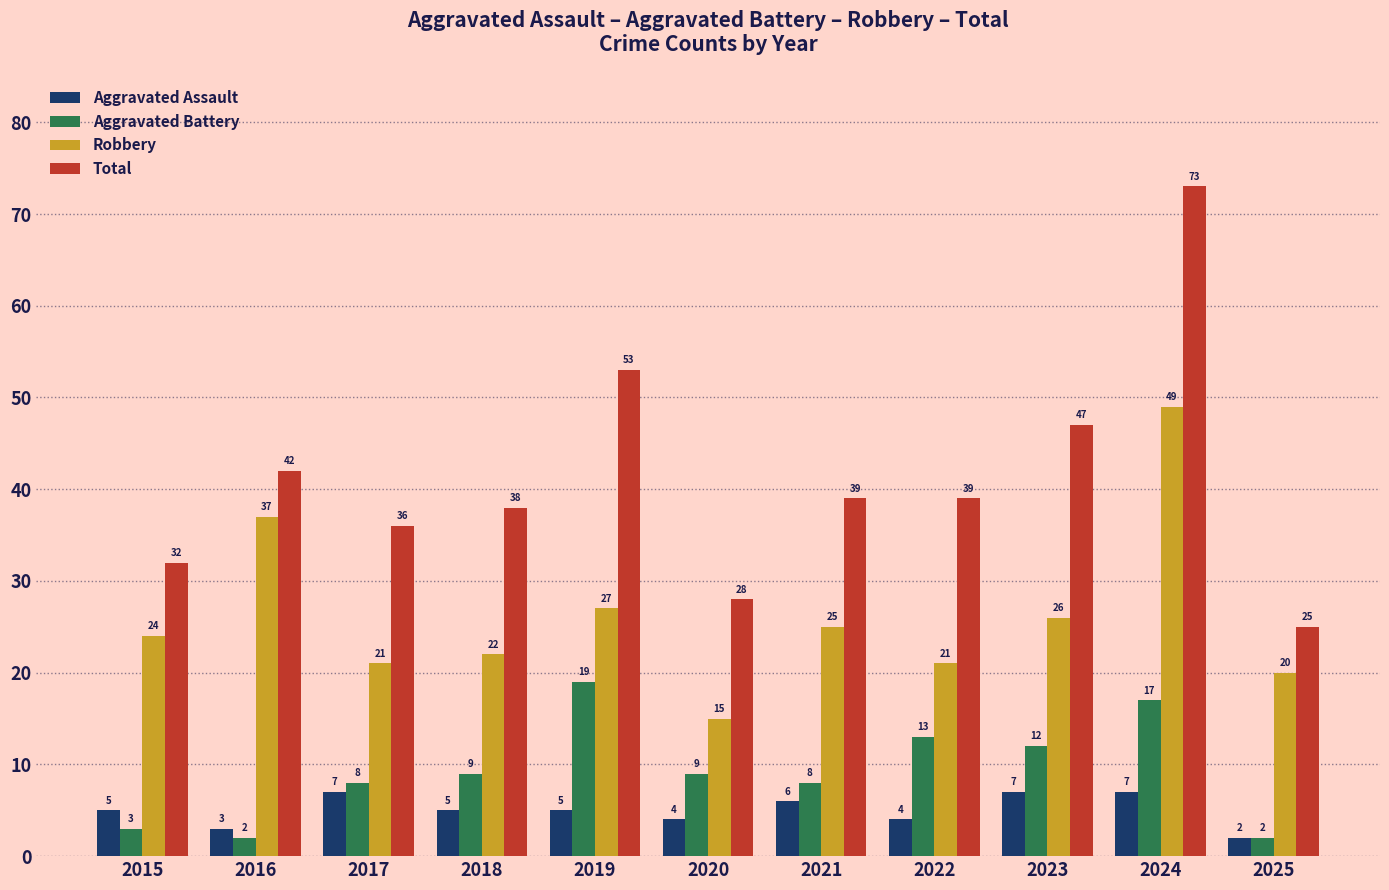

How many groups of bars are there?

11